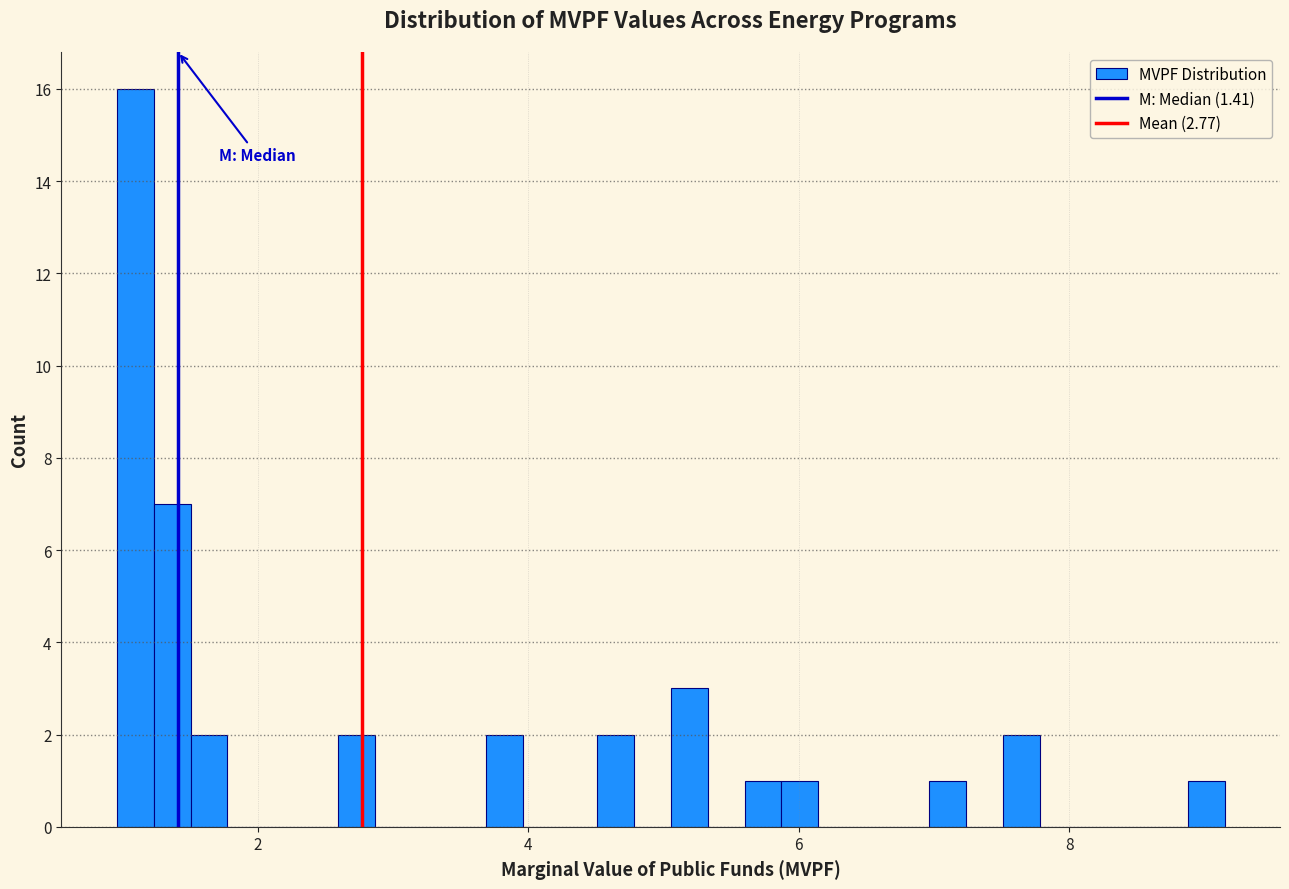

Around what value on the x-axis is the tallest bar? Give the approximate position of its centre, as read against the axis.

1.0